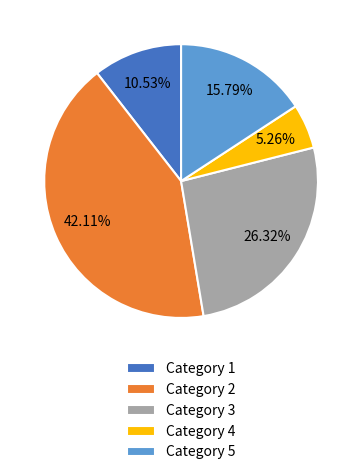

What is the ratio of the value at Category 1 to the value at Category 5?

0.7